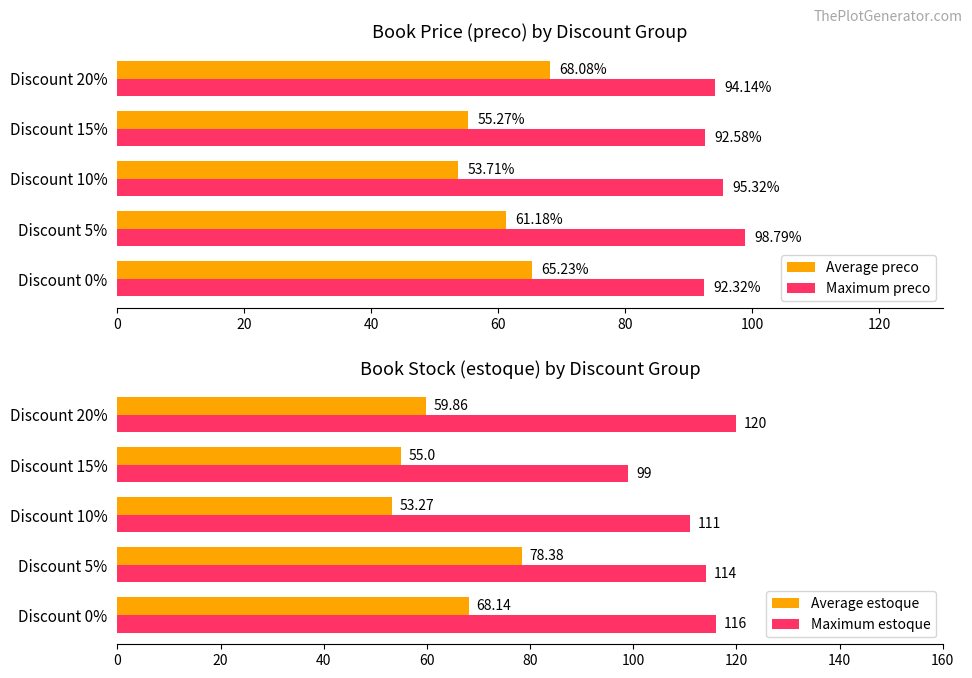

Reading left to right, extract all data points from this chart.

Average preco: 65.2	61.2	53.7	55.3	68.1
Maximum preco: 92.3	98.8	95.3	92.6	94.1
Average estoque: 68.1	78.4	53.3	55.0	59.9
Maximum estoque: 116.0	114.0	111.0	99.0	120.0